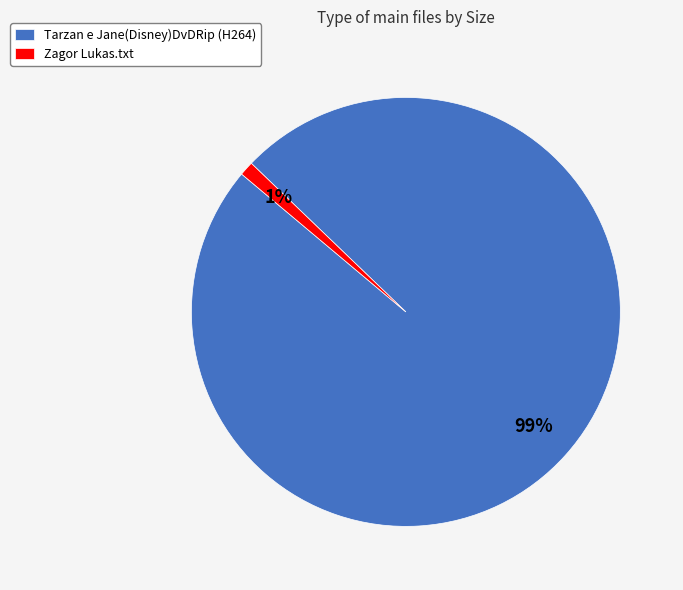

To the nearest percent, what portion does Zagor Lukas.txt represent?

1%